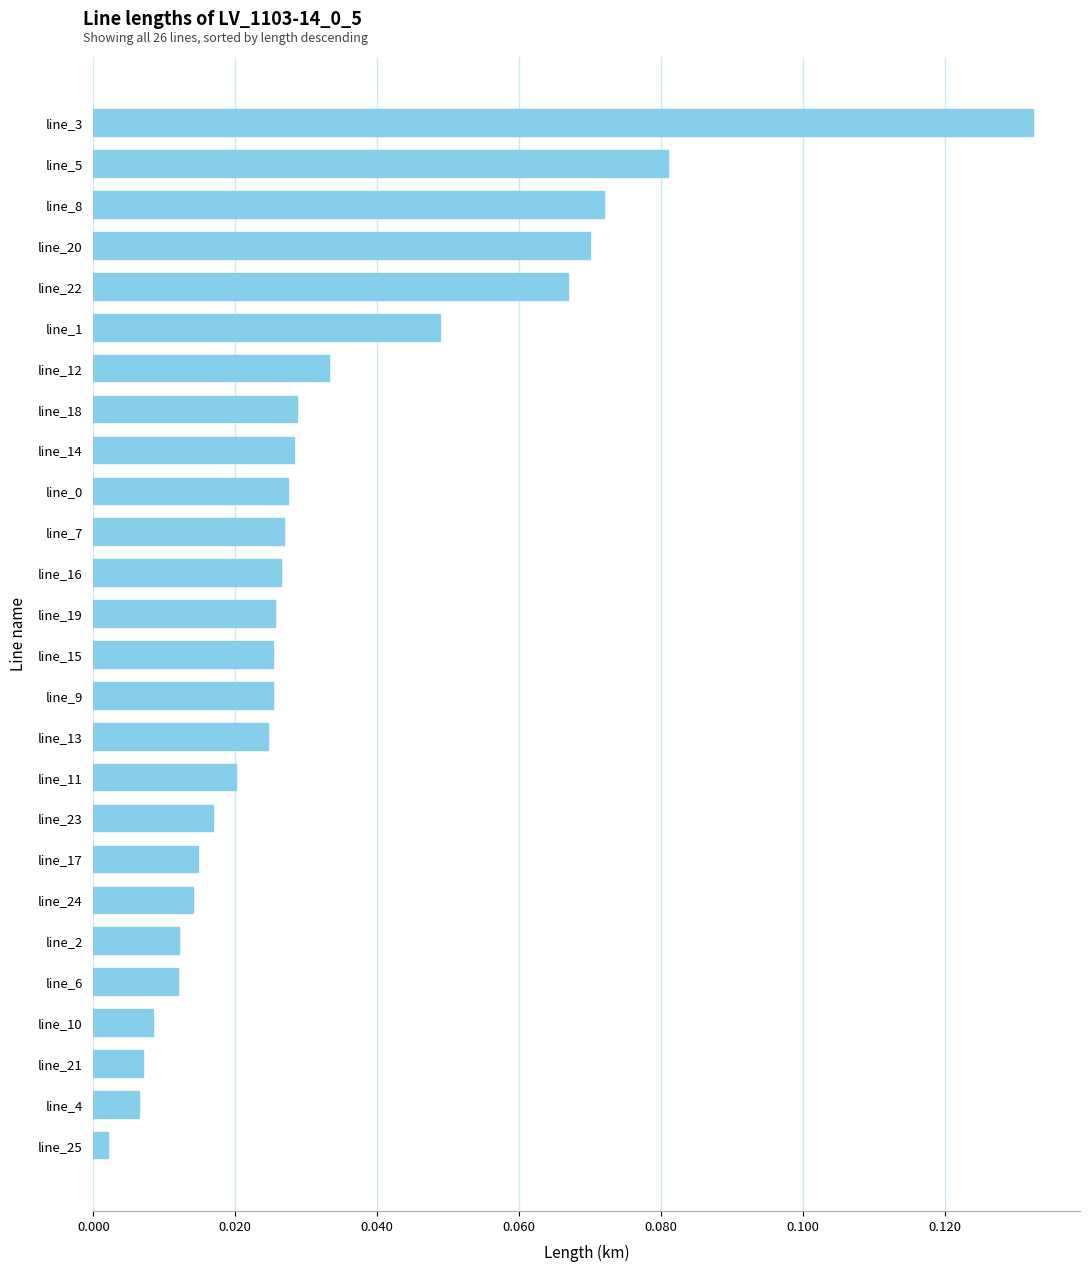

Which label corresponds to the smallest value in the chart?

line_25